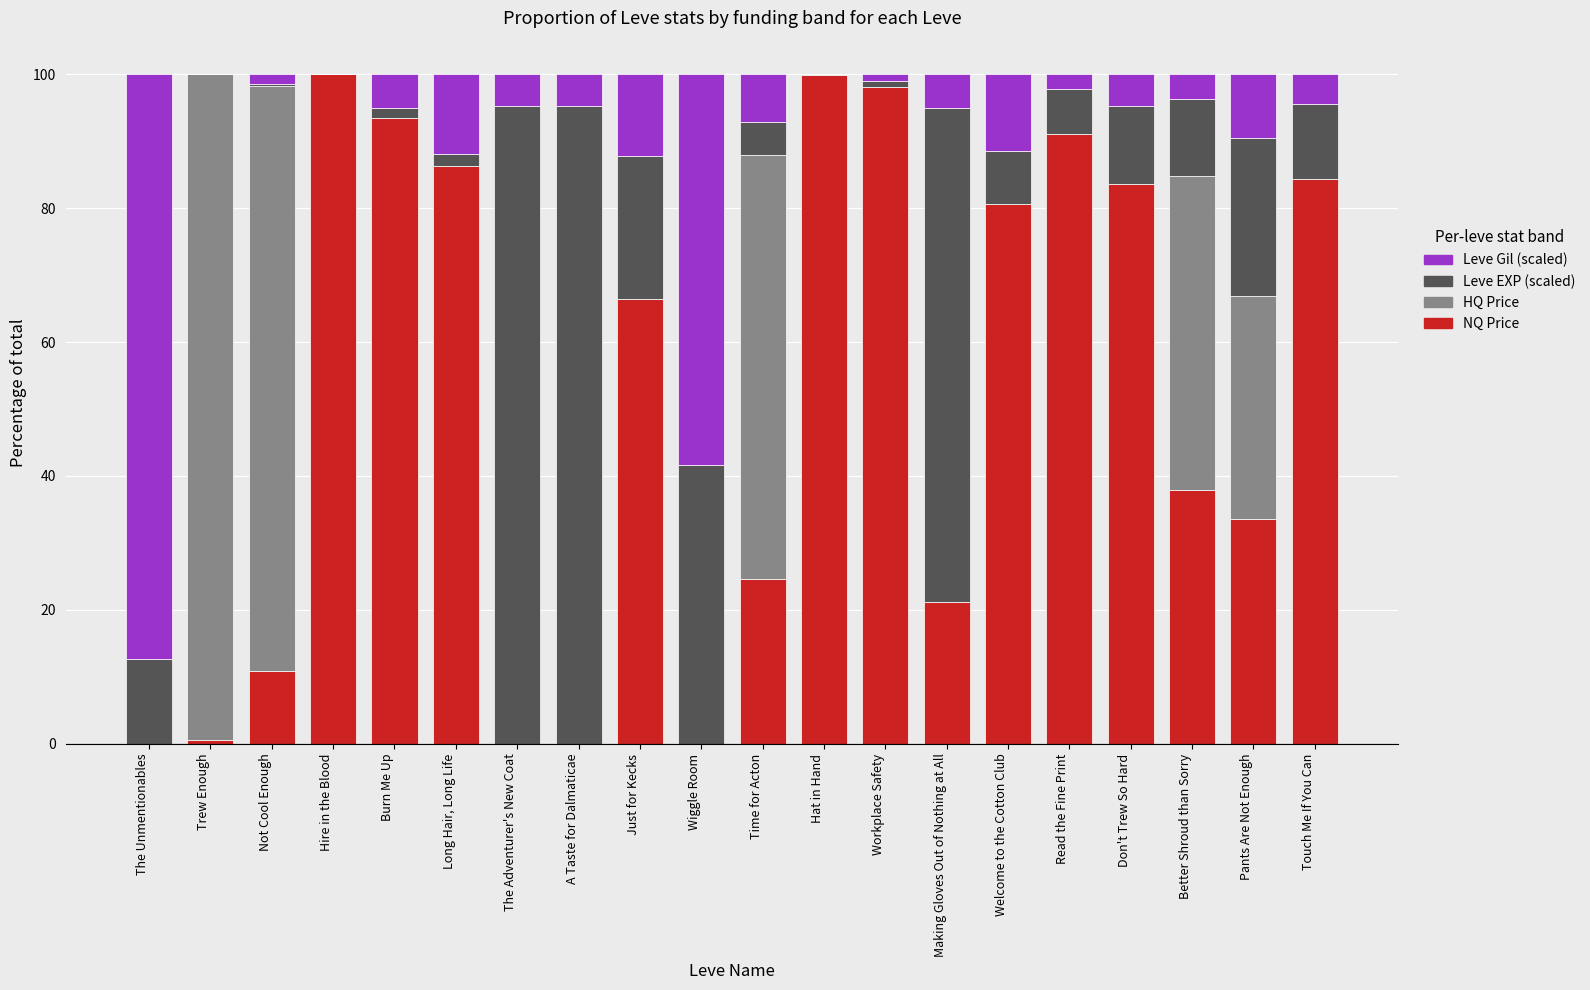

At which label is NQ Price closest to 49?

Better Shroud than Sorry